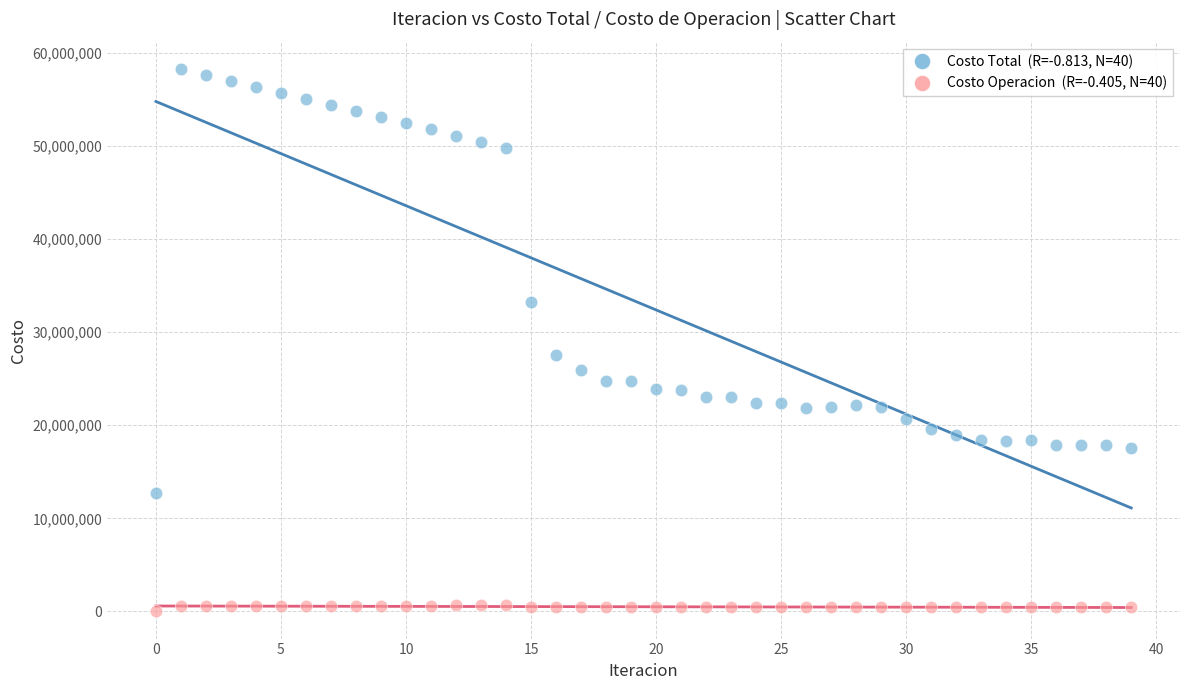

Across all data points, what is the range of Y values (max minus min)?

58265042.6